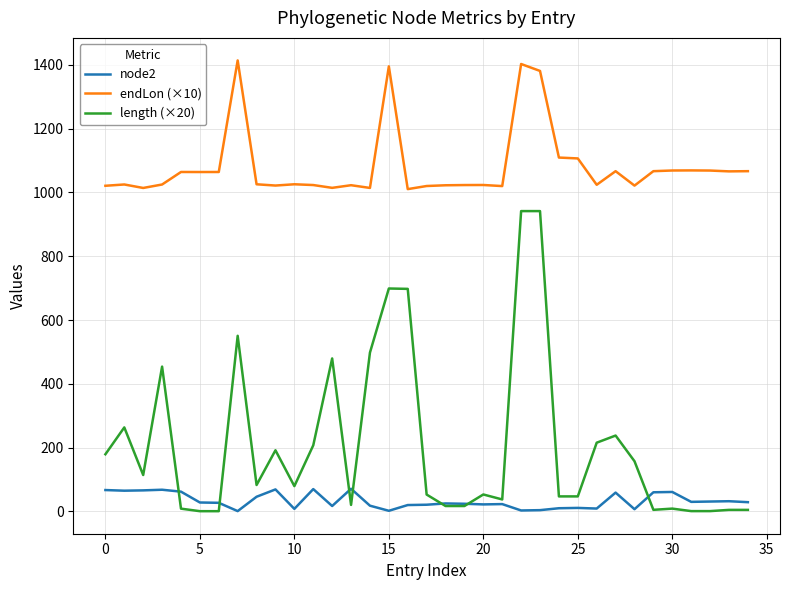

True or false: endLon (×10) has more than 1 points higher than both neighbors.

True